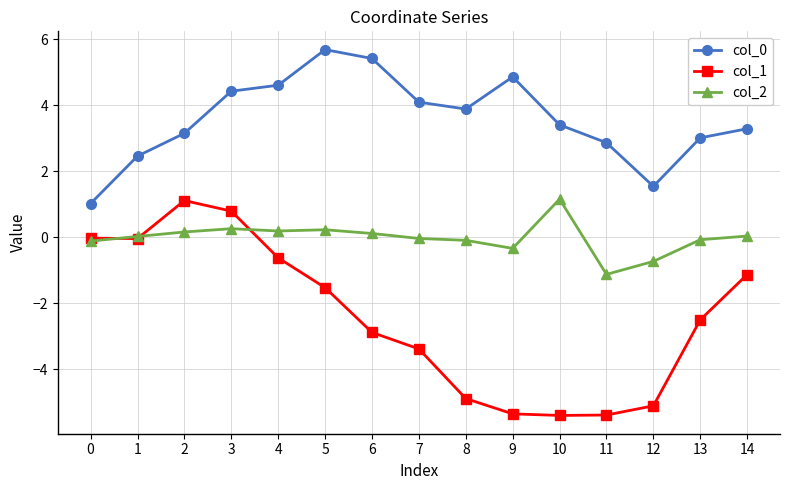

True or false: col_0 and col_1 cross at least once.

False